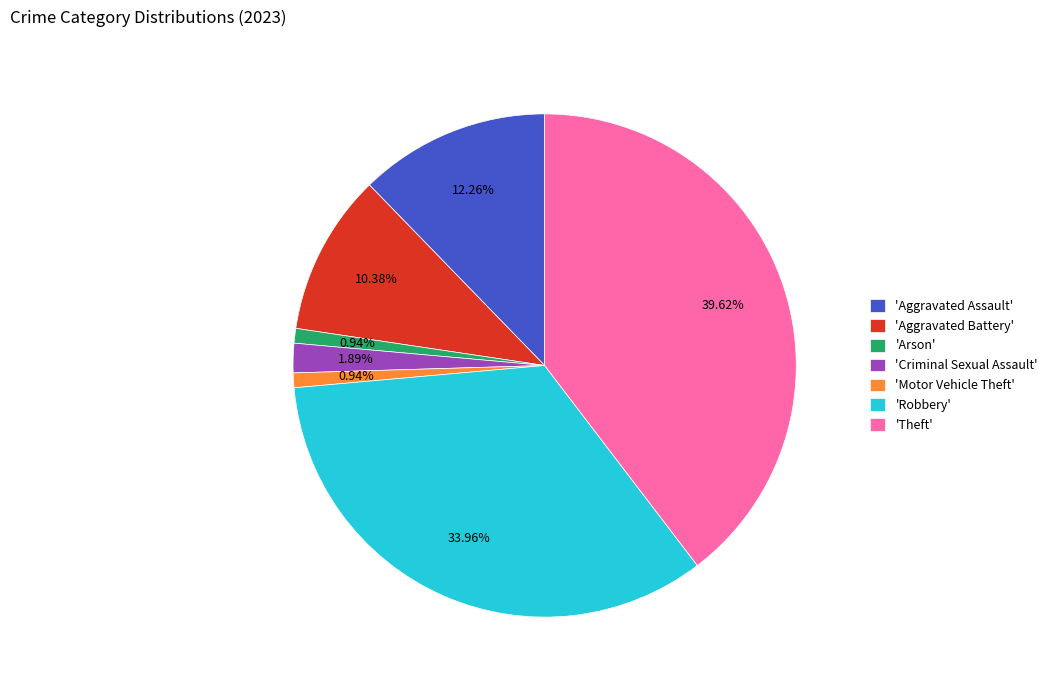

Which slice is the largest?

'Theft'